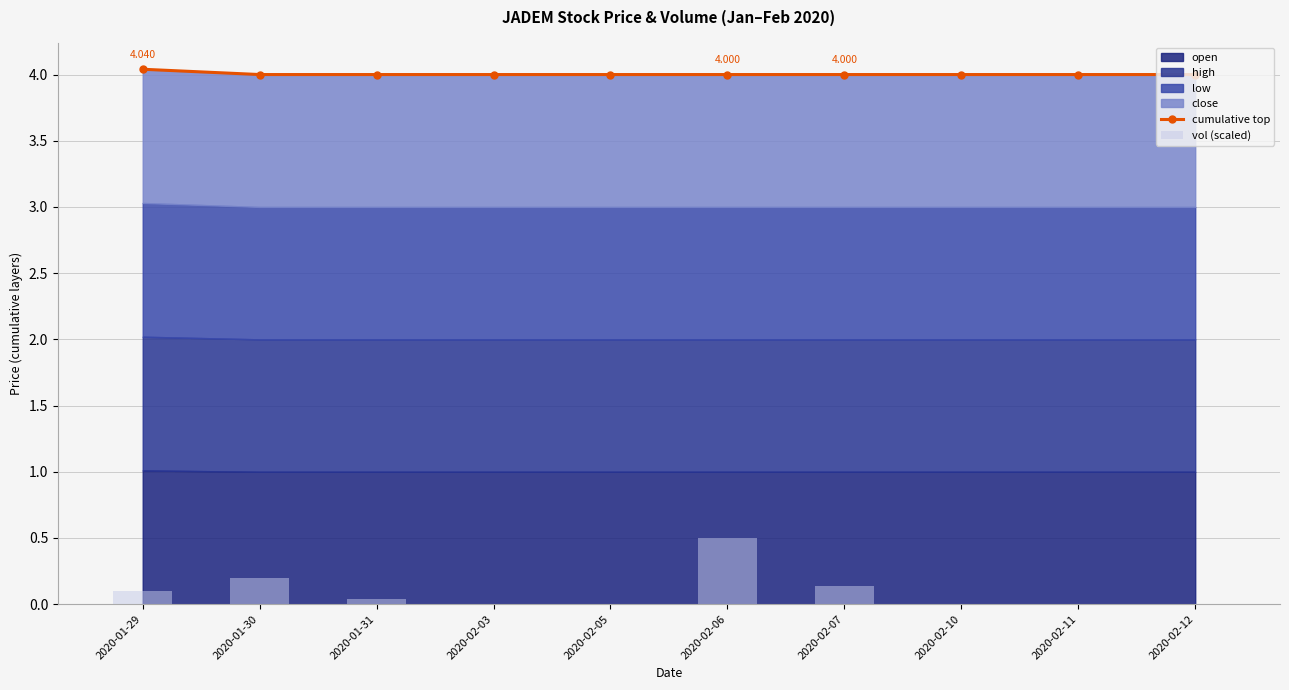

The cumulative top series shows 4.0 at 2020-02-06. True or false?

True